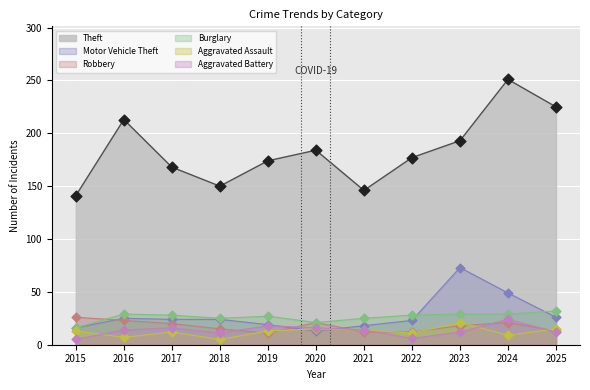

What is the total value across all series at 2021?

229